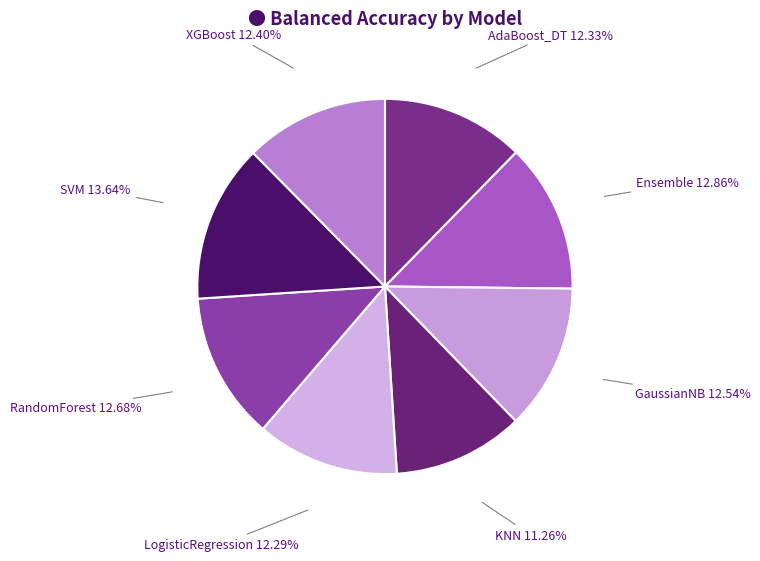

How many slices are in this pie chart?

8